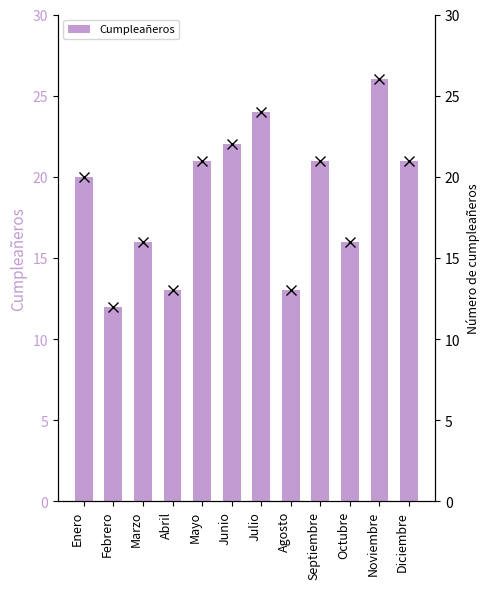

What is the change in value from Enero to Abril?

-7